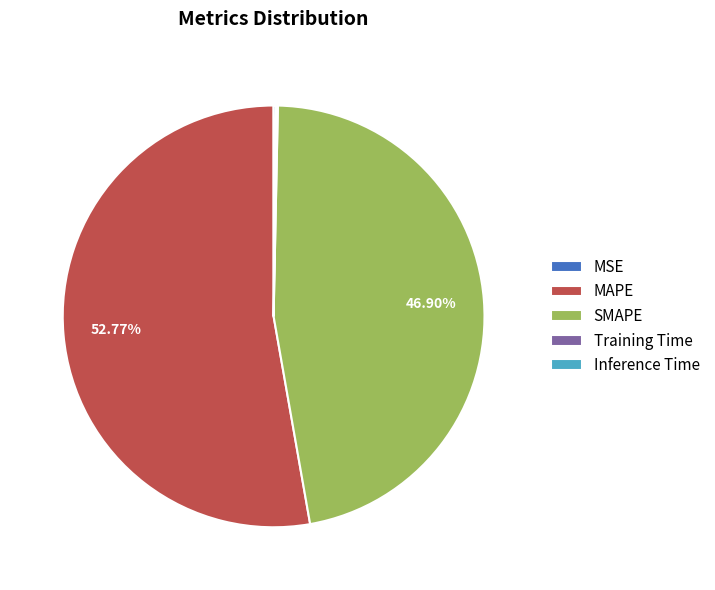

What is the largest slice in the pie chart?

MAPE